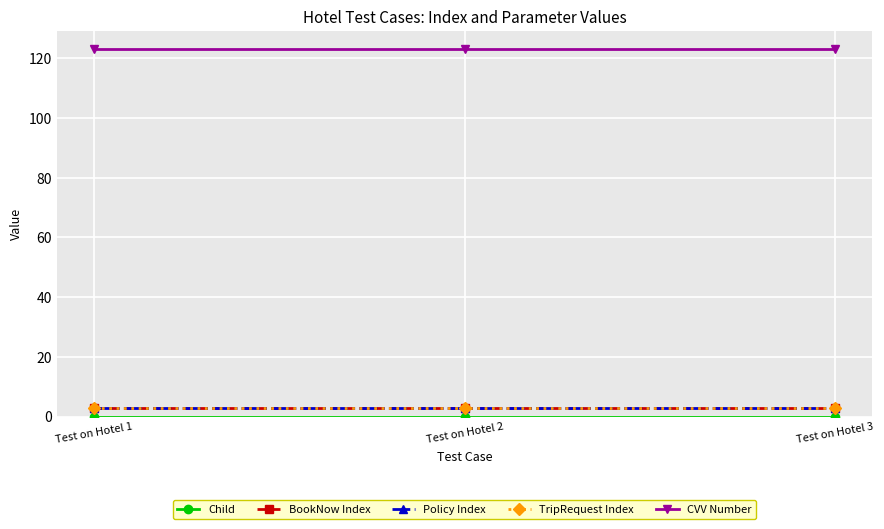

Reading left to right, extract all data points from this chart.

Child: 0	0	0
BookNow Index: 3	3	3
Policy Index: 3	3	3
TripRequest Index: 3	3	3
CVV Number: 123	123	123